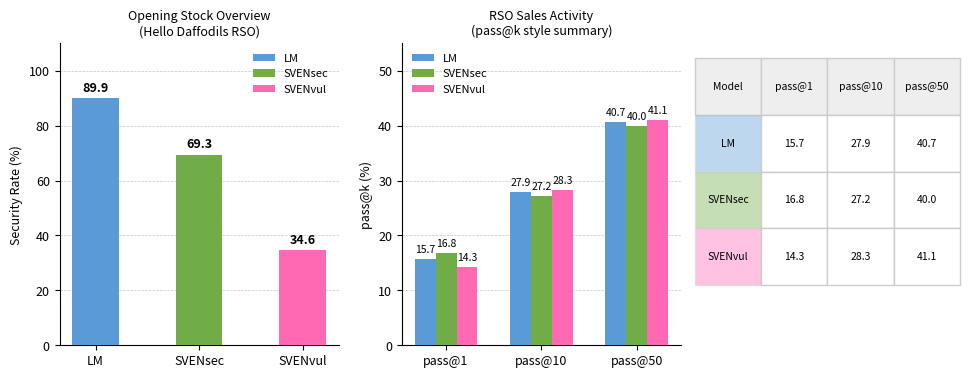

What position from the left is LM?

1